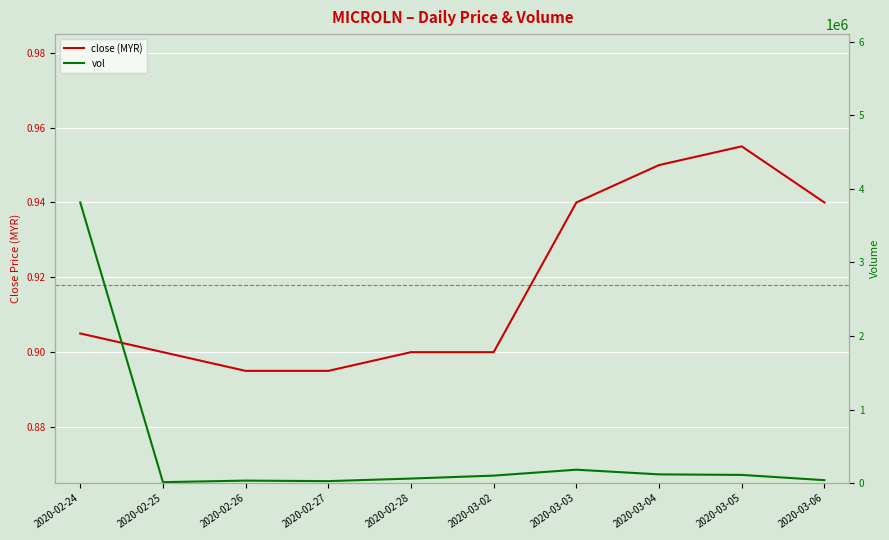

Count the number of data series in this chart.

2